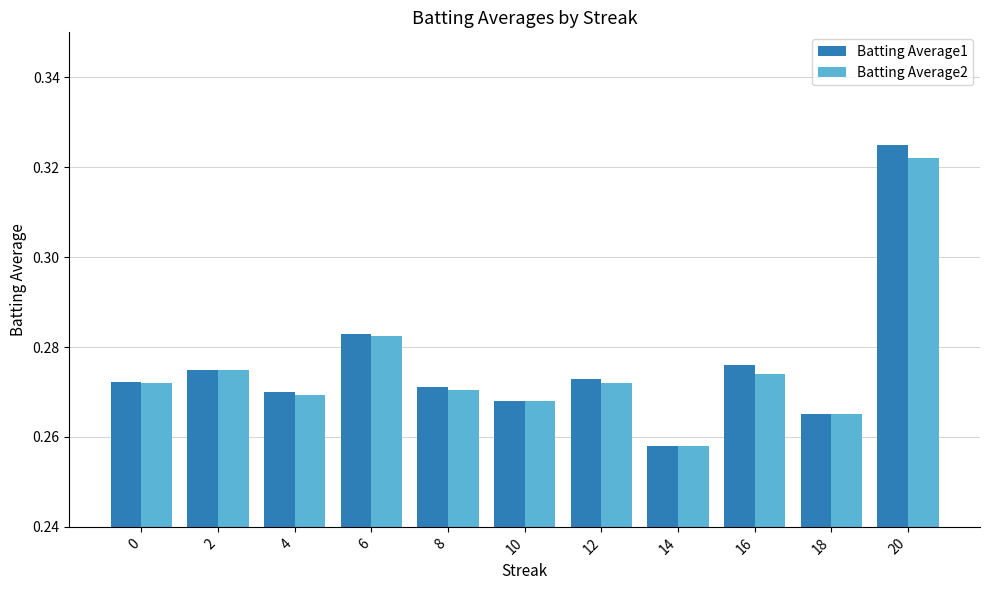

Which series has the largest range (max minus min)?

Batting Average1